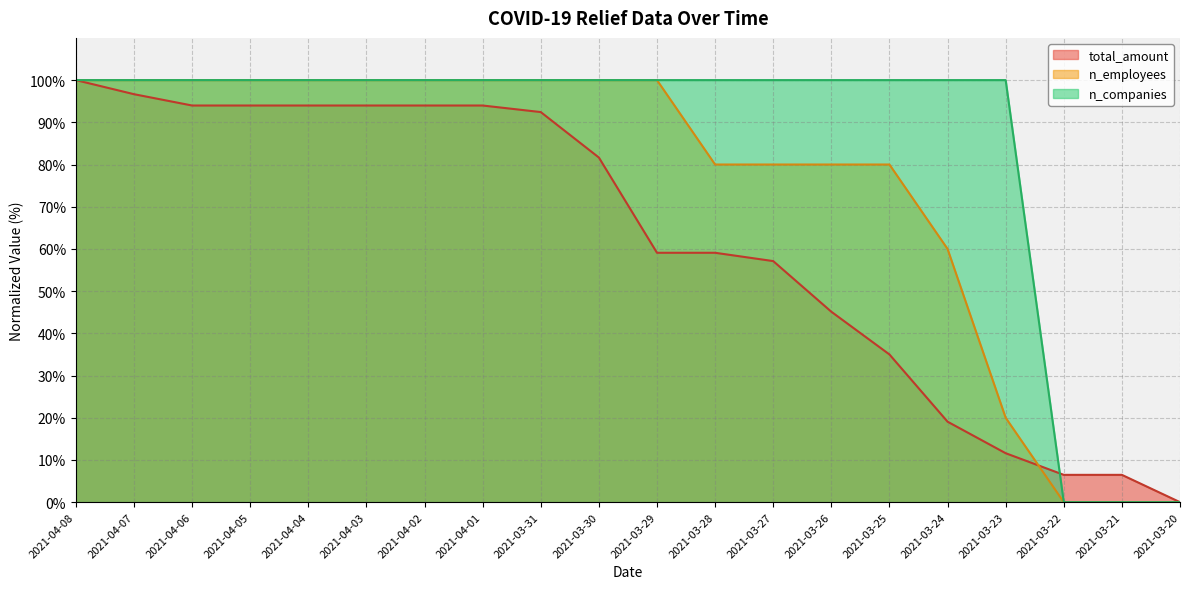

Which series has the largest total across all categories?

n_companies